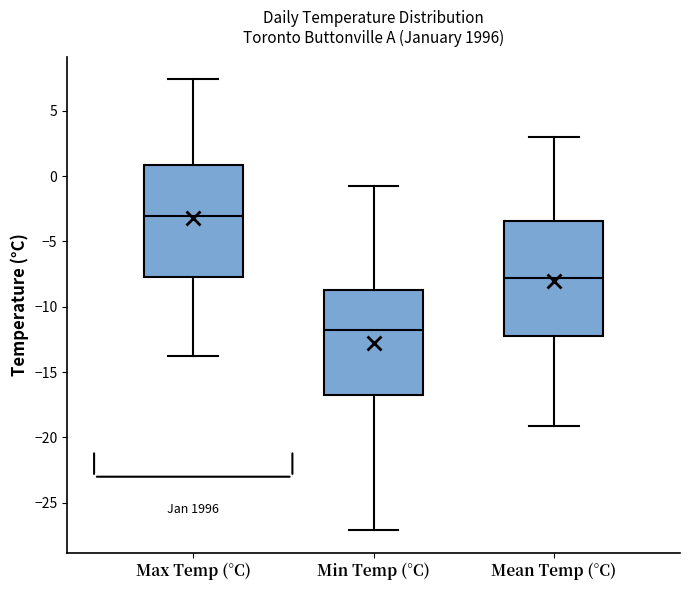

Where does the upper whisker of the box for Max Temp (°C) end on the y-axis? The values are not printed on the chart, so give them approximately, as read against the axis.

7.5